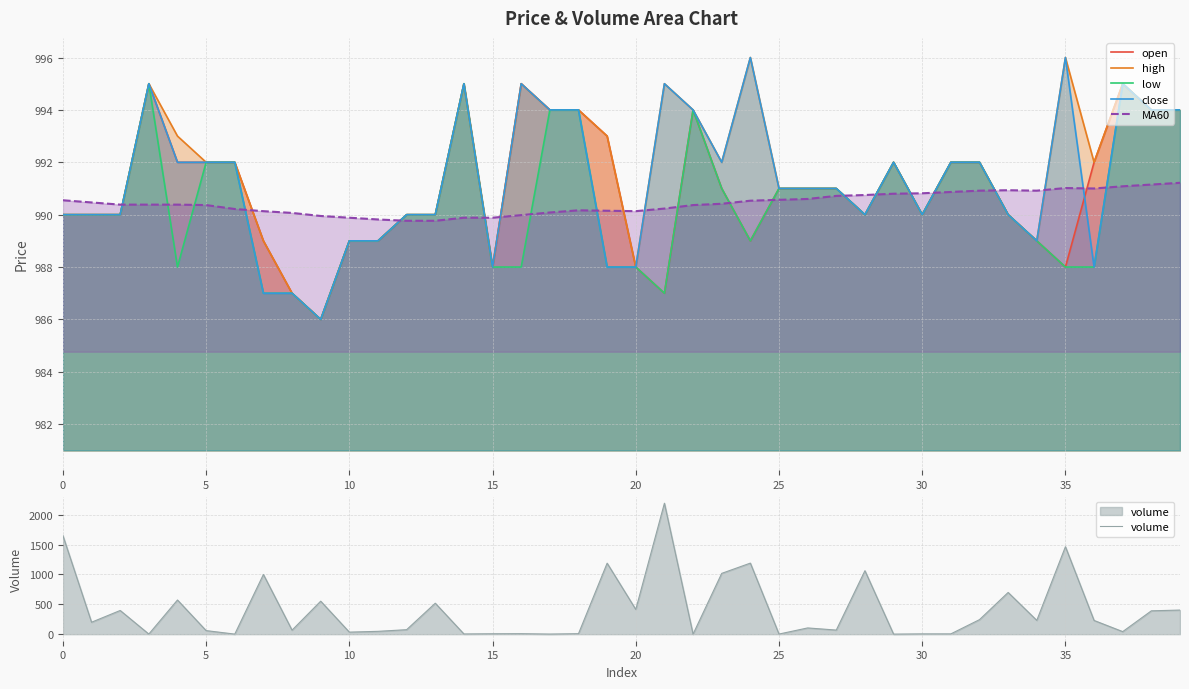

True or false: open has a value of 990.0 at 0.

True